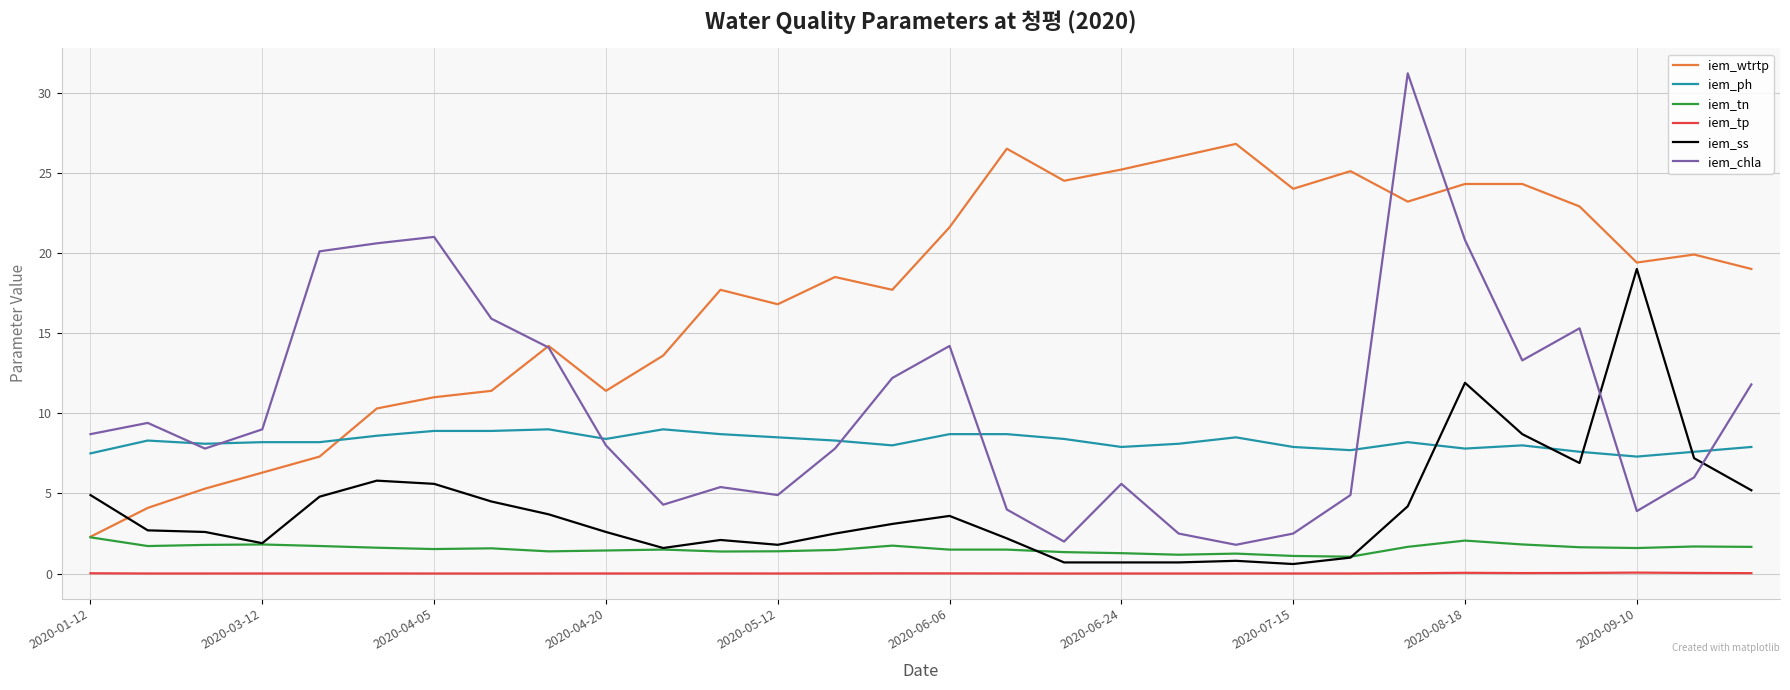

Which series has the largest range (max minus min)?

iem_chla